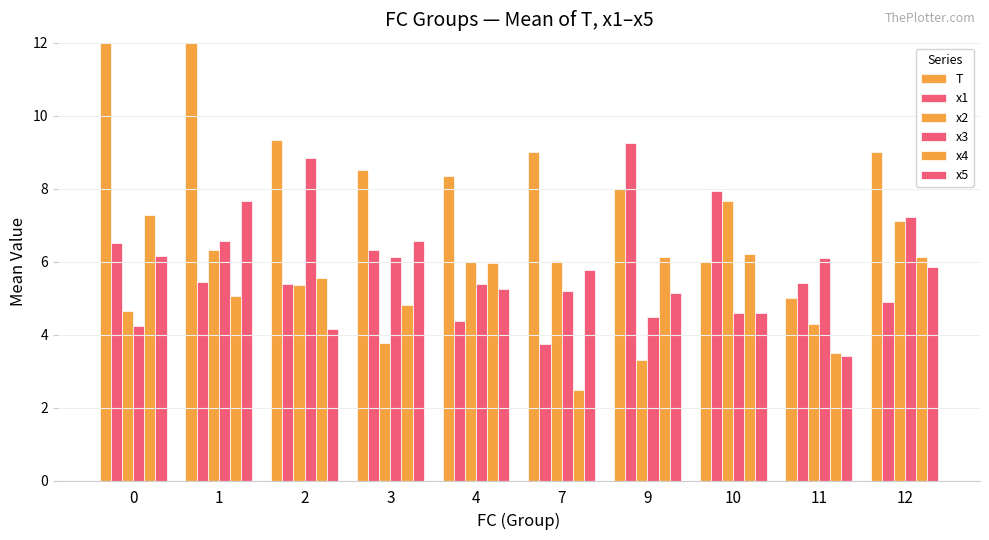

Reading left to right, extract all data points from this chart.

T: 0=19.5	1=17.0	2=9.3	3=8.5	4=8.3	7=9.0	9=8.0	10=6.0	11=5.0	12=9.0
x1: 0=6.5	1=5.4	2=5.4	3=6.3	4=4.4	7=3.7	9=9.3	10=7.9	11=5.4	12=4.9
x2: 0=4.6	1=6.3	2=5.4	3=3.8	4=6.0	7=6.0	9=3.3	10=7.7	11=4.3	12=7.1
x3: 0=4.2	1=6.6	2=8.8	3=6.1	4=5.4	7=5.2	9=4.5	10=4.6	11=6.1	12=7.2
x4: 0=7.3	1=5.1	2=5.5	3=4.8	4=6.0	7=2.5	9=6.1	10=6.2	11=3.5	12=6.1
x5: 0=6.2	1=7.7	2=4.2	3=6.6	4=5.3	7=5.8	9=5.1	10=4.6	11=3.4	12=5.8